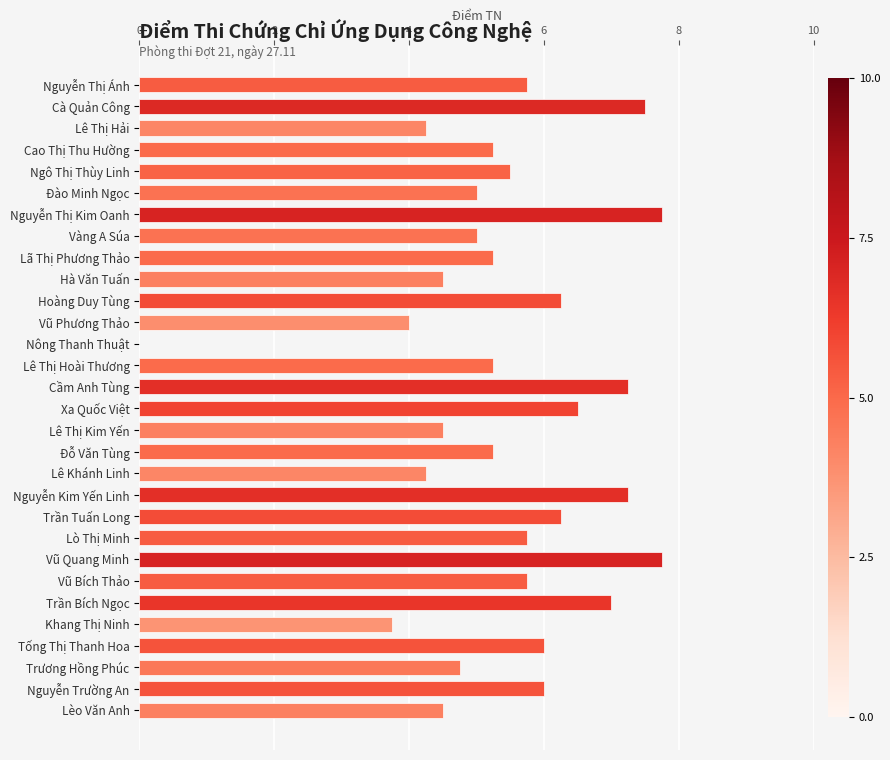

What is the ratio of the value at Vàng A Súa to the value at Lê Thị Kim Yến?

1.1